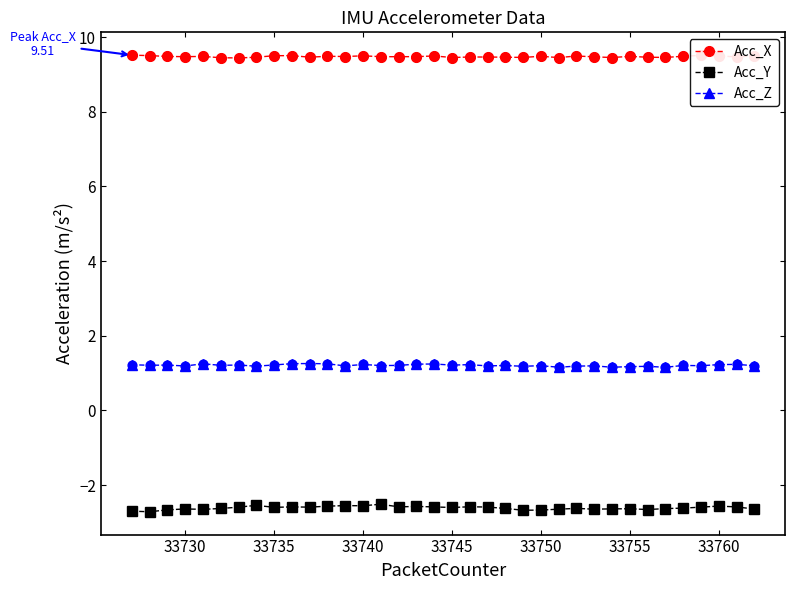

Which series has the largest total across all categories?

Acc_X